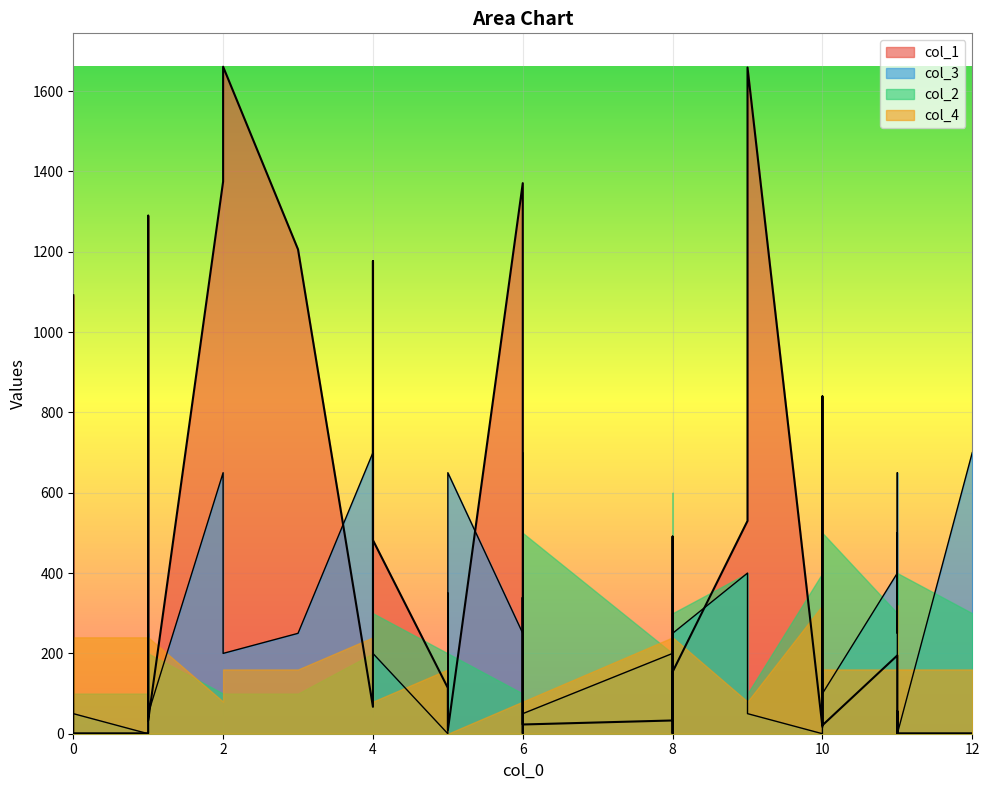

What is the total value across all series at 11?

595